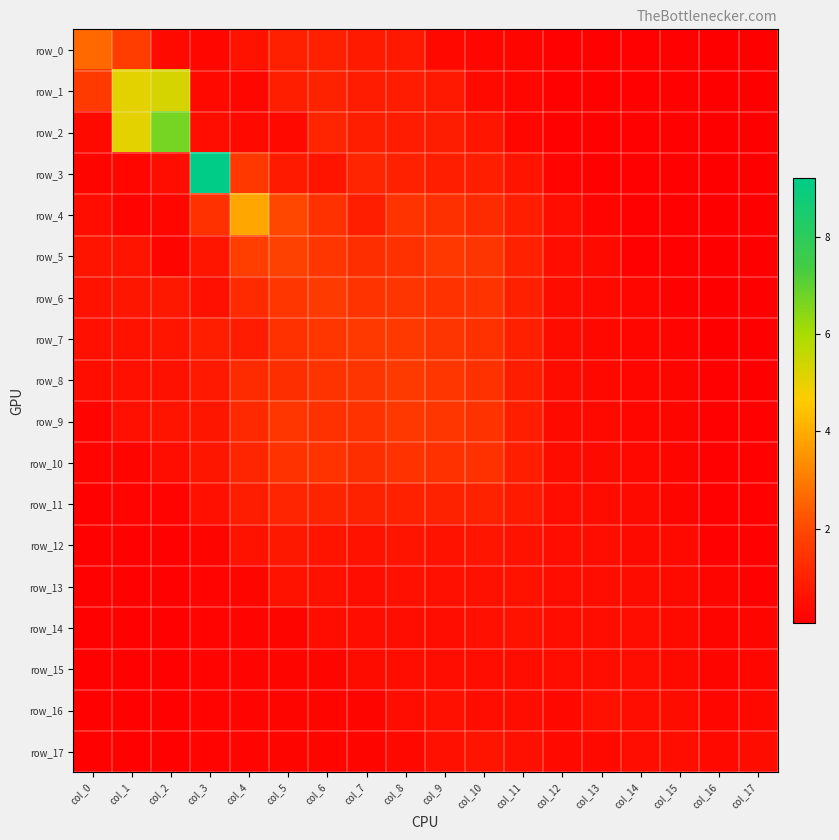

The value of row_1 at col_10 is 0.2. True or false?

False